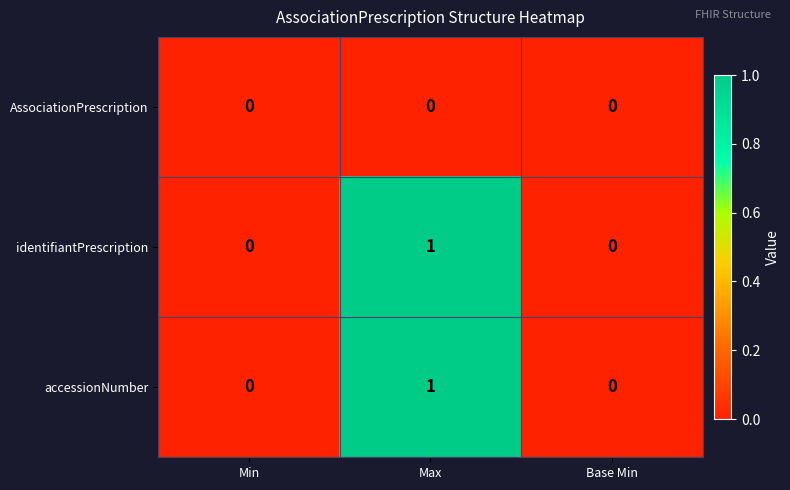

How many series are shown in this chart?

3